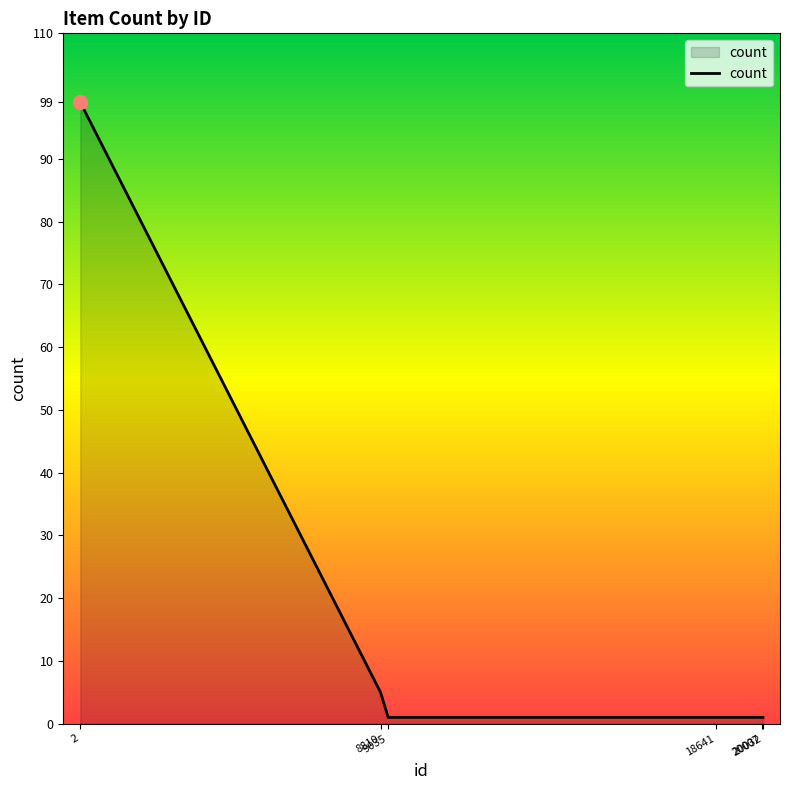

What is the maximum value shown in the chart?

99